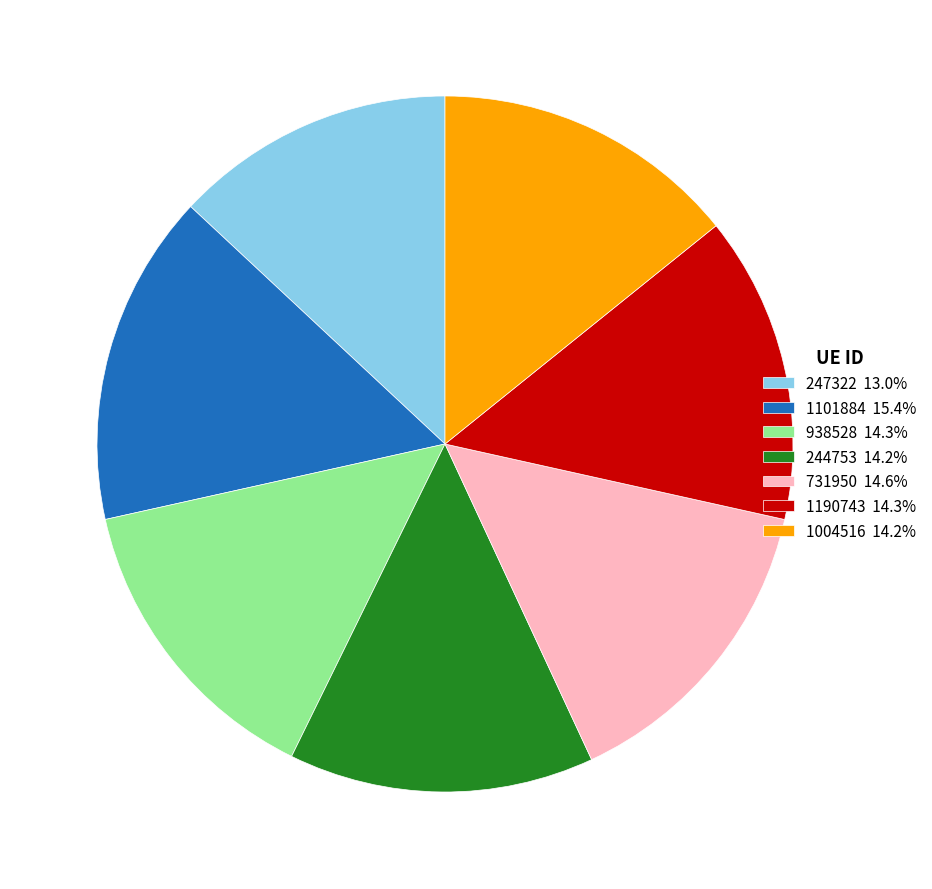

Do 1004516 14.2% and 1101884 15.4% together represent more than half of the pie?

No